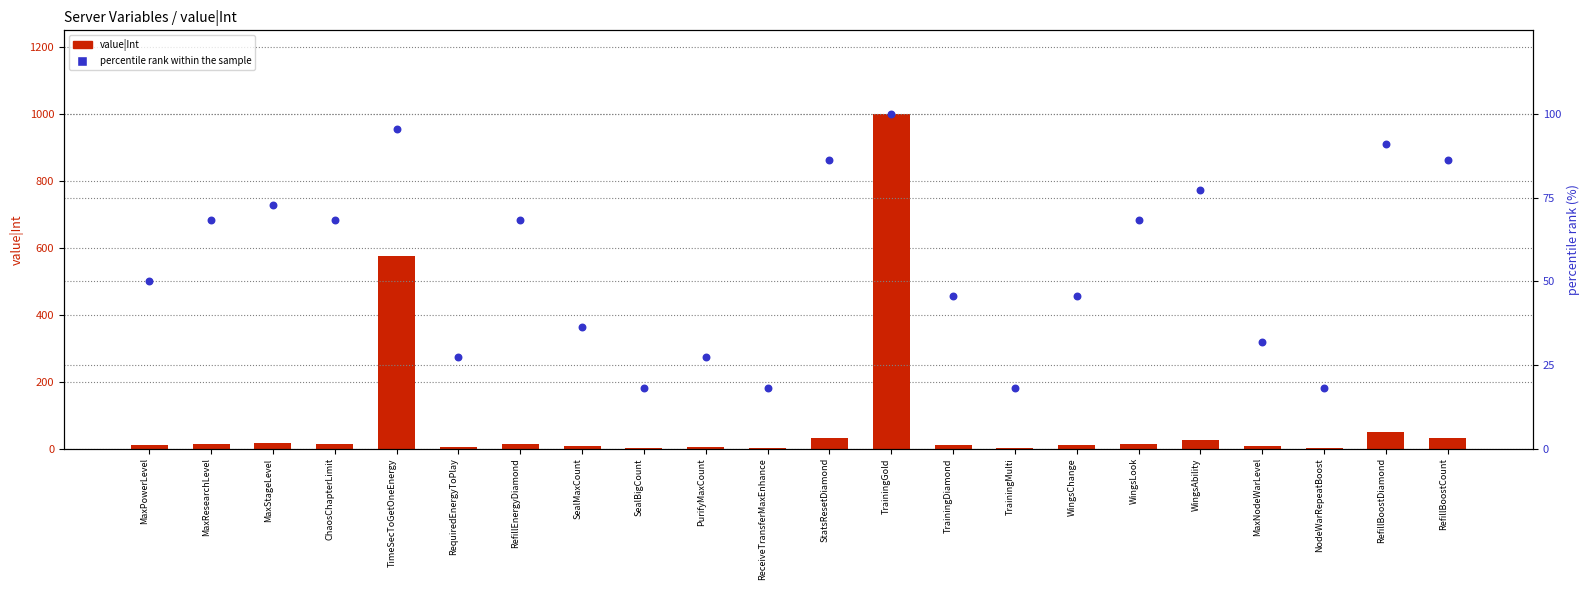

Which series has the widest spread of Y values?

value|Int